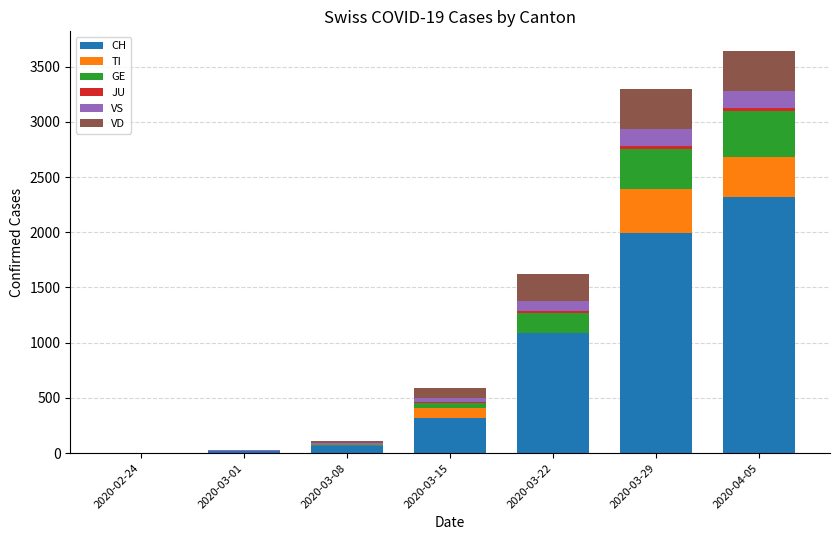

What is the highest value of the CH series?

2315